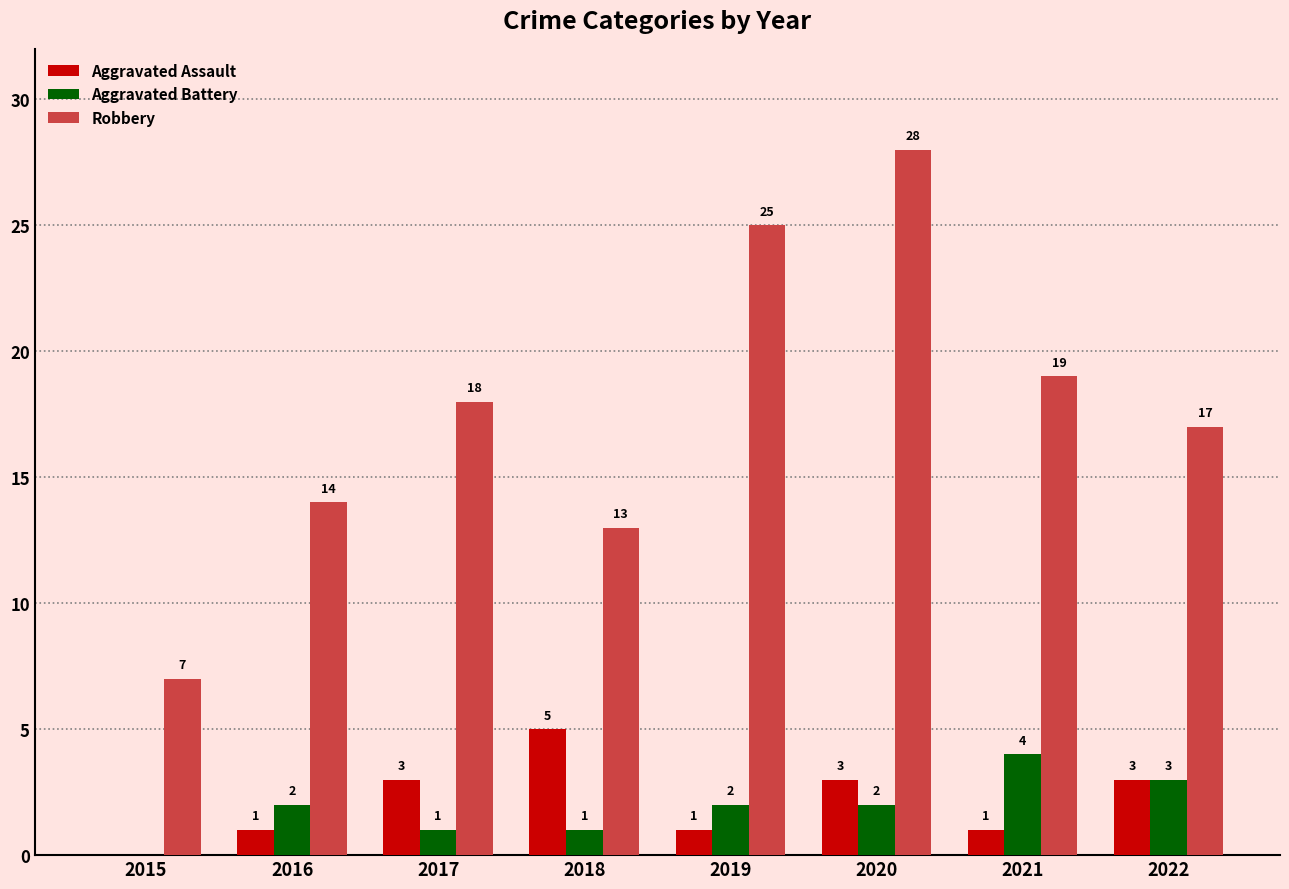

Read the Robbery value at 2019.

25